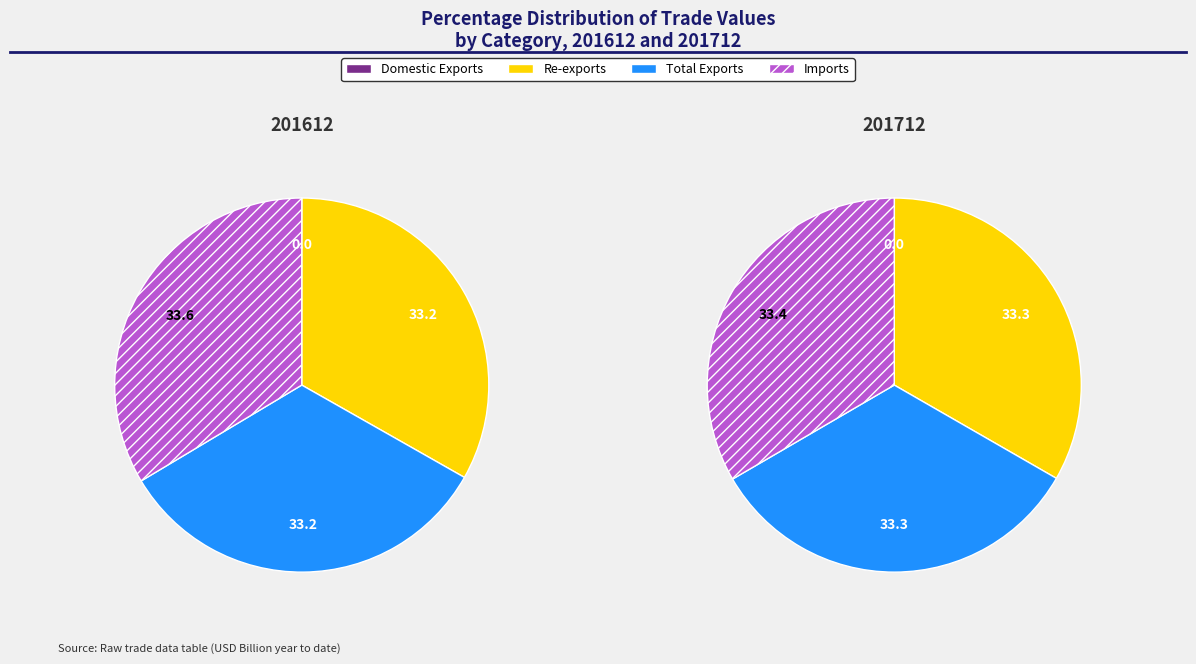

Combined, do Imports and Total Exports account for over 50%?

Yes